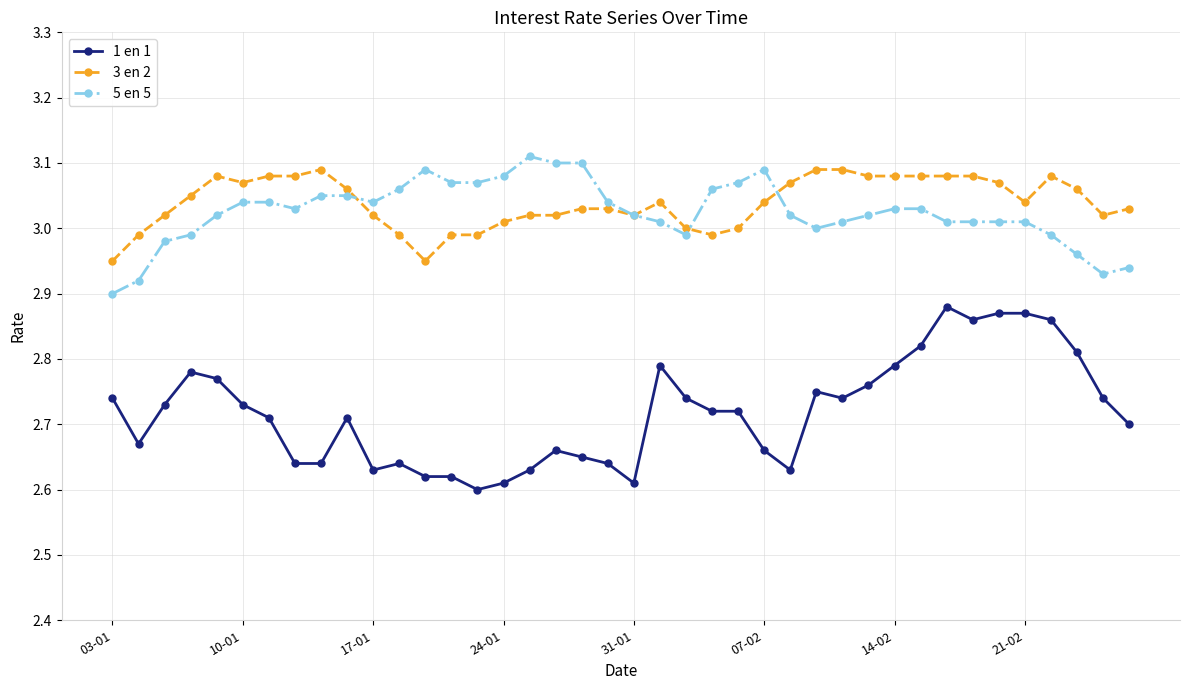

Which series has the widest spread of values?

1 en 1